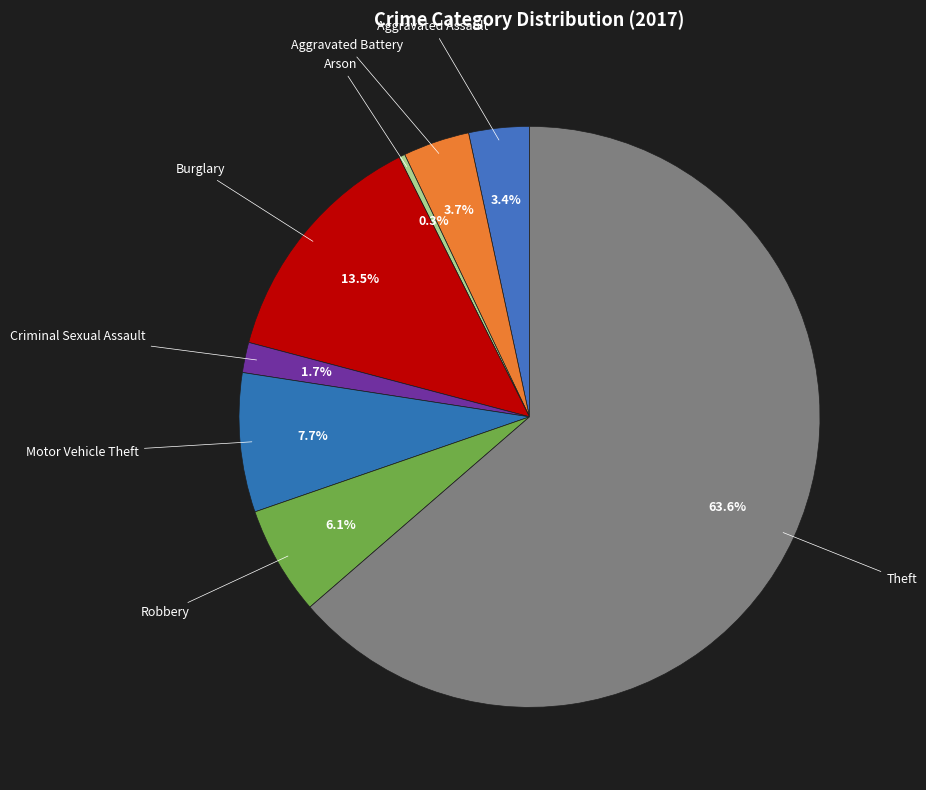

Is the sum of Motor Vehicle Theft and Robbery greater than half?

No